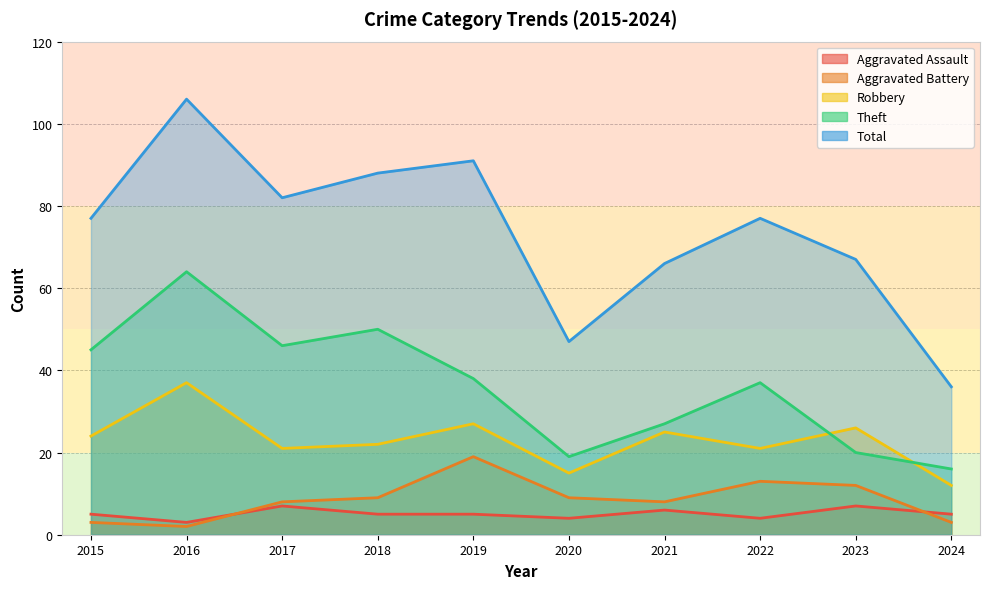

List the series in order of their peak value, highest first.

Total, Theft, Robbery, Aggravated Battery, Aggravated Assault